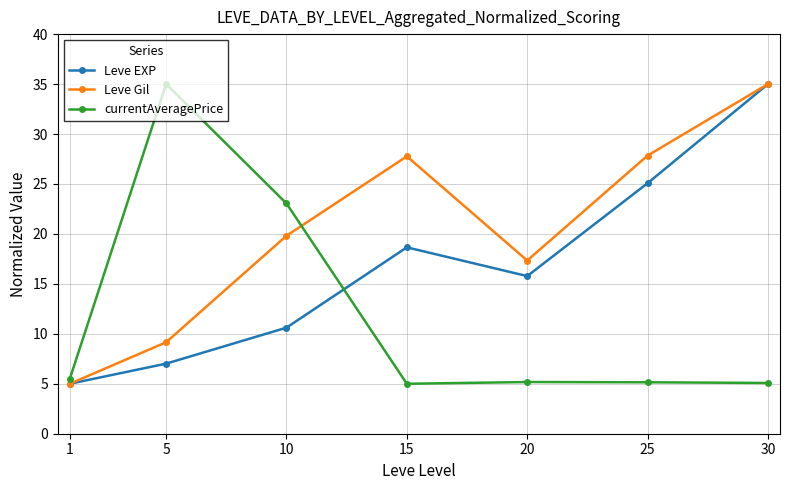

Which category has the highest value in the Leve Gil series?

30